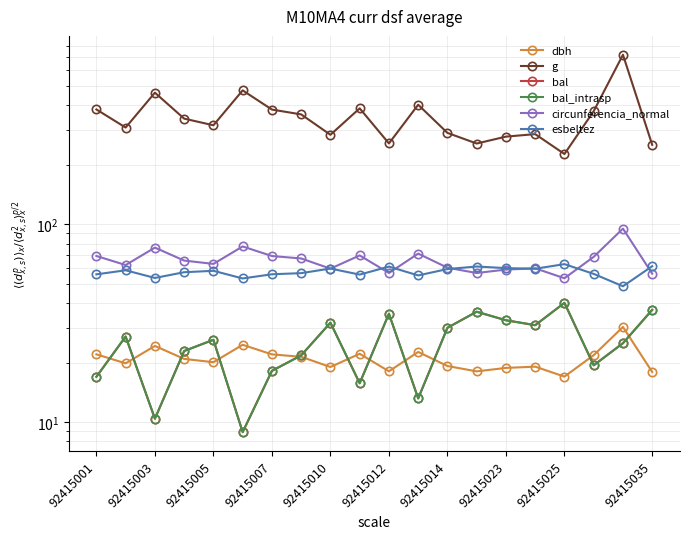

Between 92415014 and 92415023, which series saw the biggest shift?

g